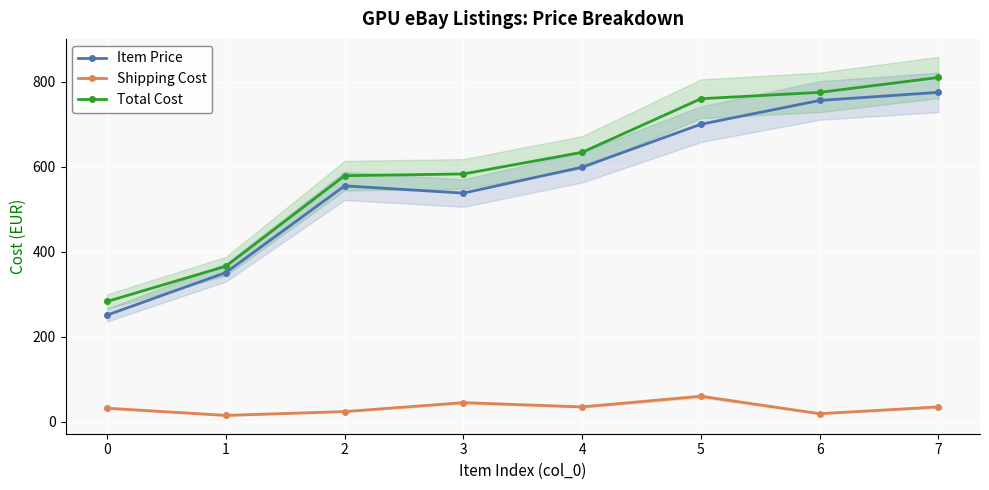

What is the value of the Item Price point at the 7th from the left?

756